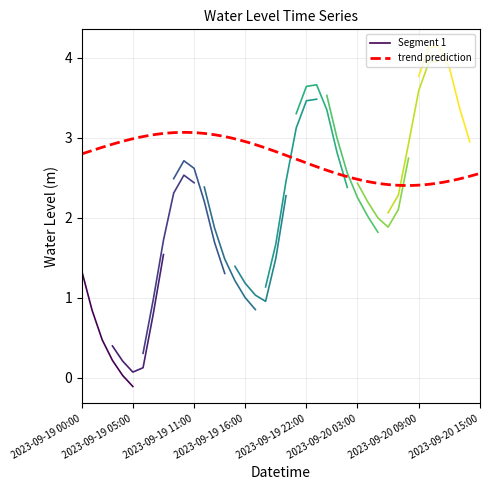

Rank the categories by value from lowest to highest.

2023-09-19 05:00, 2023-09-19 06:00, 2023-09-19 04:00, 2023-09-19 18:00, 2023-09-19 17:00, 2023-09-19 03:00, 2023-09-20 06:00, 2023-09-19 16:00, 2023-09-20 05:00, 2023-09-19 02:00, 2023-09-20 07:00, 2023-09-19 15:00, 2023-09-20 04:00, 2023-09-19 19:00, 2023-09-19 07:00, 2023-09-20 15:00, 2023-09-19 14:00, 2023-09-20 03:00, 2023-09-19 01:00, 2023-09-20 14:00, 2023-09-20 02:00, 2023-09-20 08:00, 2023-09-19 13:00, 2023-09-19 00:00, 2023-09-19 08:00, 2023-09-19 20:00, 2023-09-20 13:00, 2023-09-20 01:00, 2023-09-19 12:00, 2023-09-20 09:00, 2023-09-20 12:00, 2023-09-19 09:00, 2023-09-19 21:00, 2023-09-19 11:00, 2023-09-20 00:00, 2023-09-20 10:00, 2023-09-20 11:00, 2023-09-19 10:00, 2023-09-19 22:00, 2023-09-19 23:00